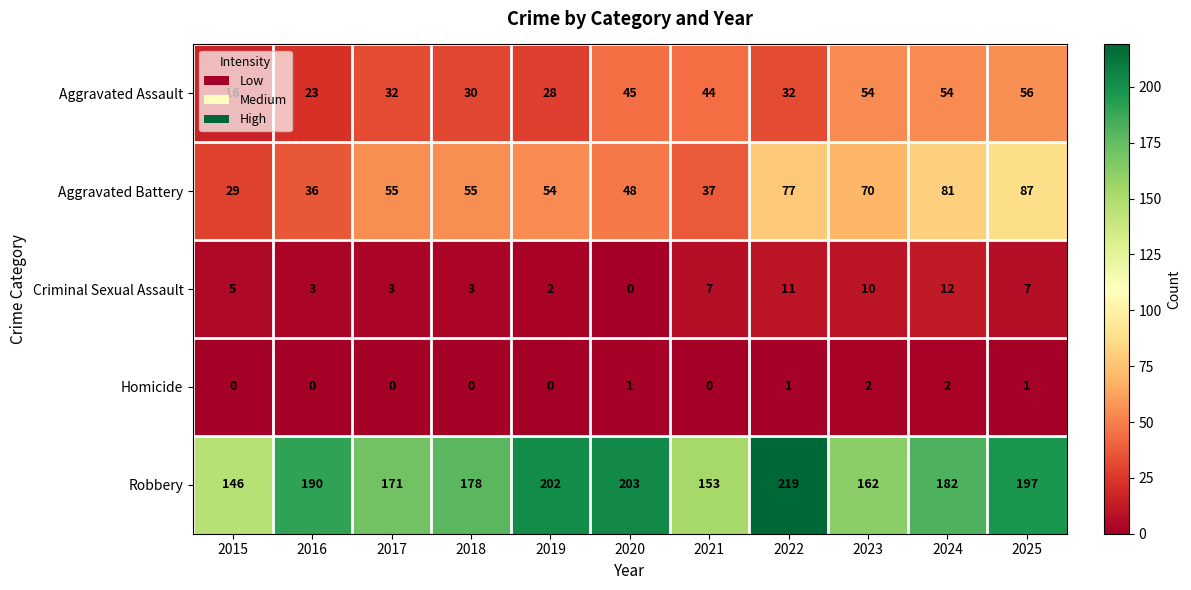

Where is Robbery nearest to the value 182?

2024